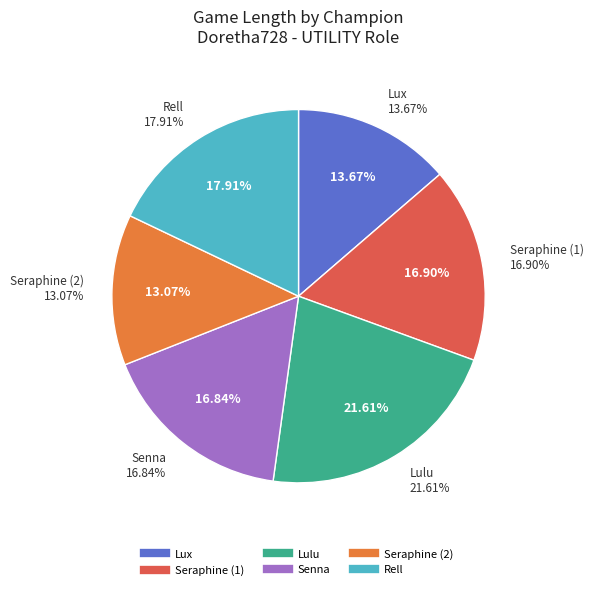

Is the sum of Senna and Lulu greater than half?

No